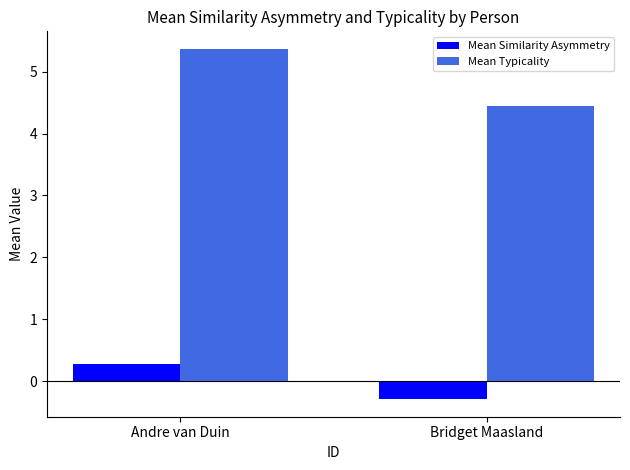

Is it true that Mean Similarity Asymmetry equals -0.3 at Bridget Maasland?

True